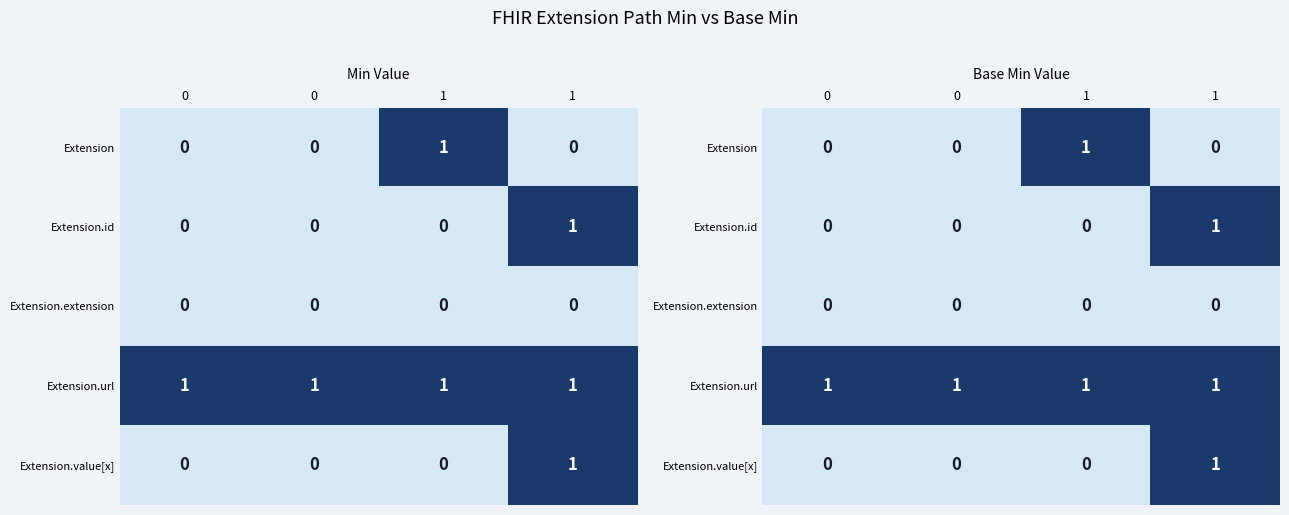

List the series in order of their peak value, highest first.

Extension, Extension.id, Extension.url, Extension.value[x], Extension.extension